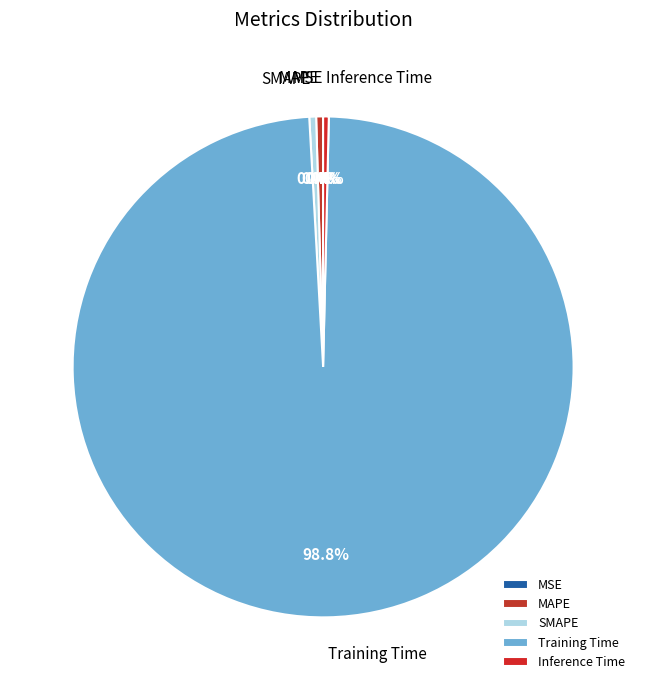

What percentage is the Training Time slice, to the nearest percent?

99%